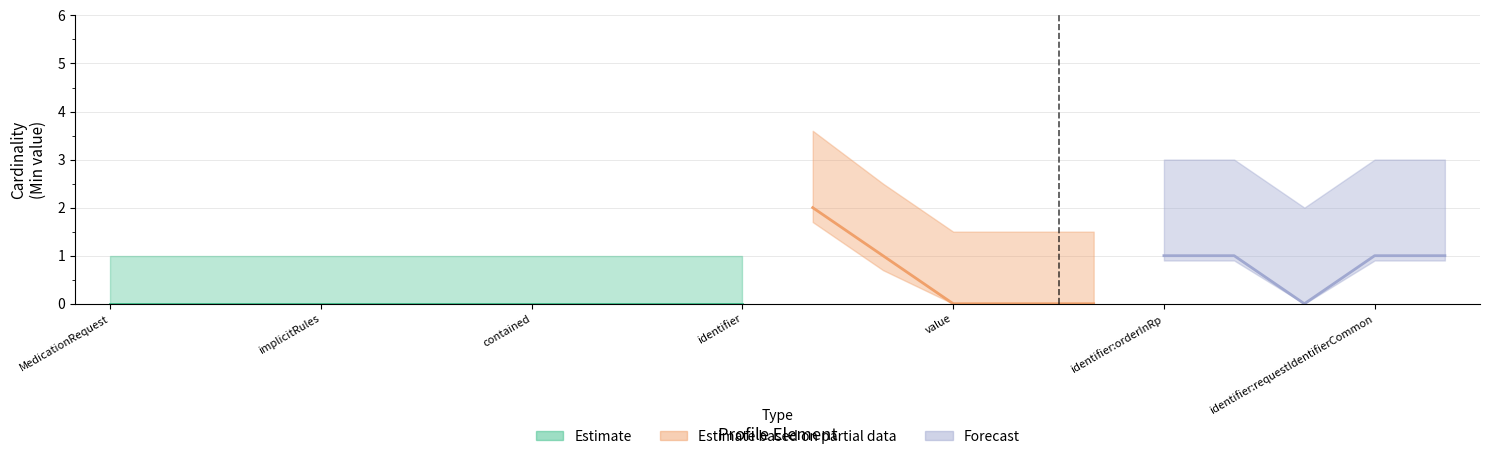

How many data points does each series have?

20